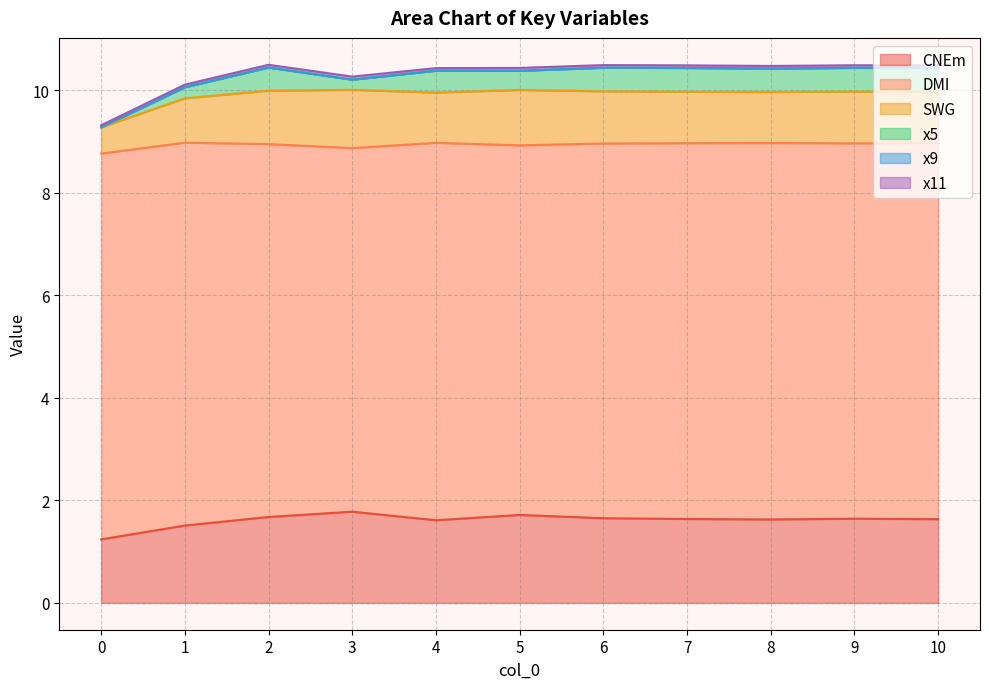

What is the value of the x11 point at the 11th from the left?

0.1